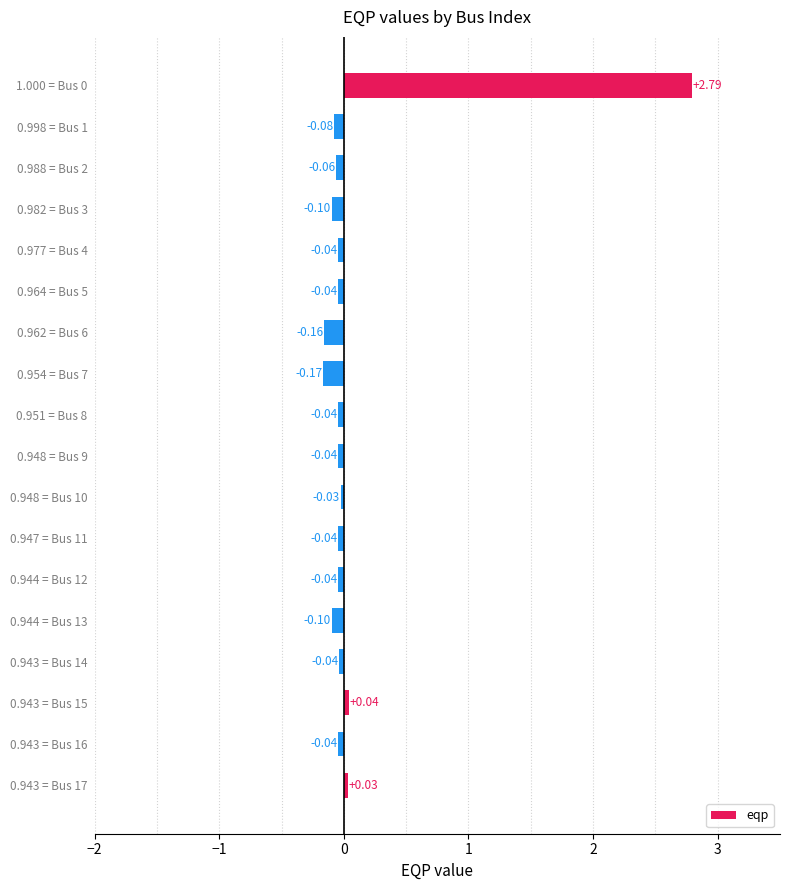

What is the difference between the maximum and minimum values?

3.0